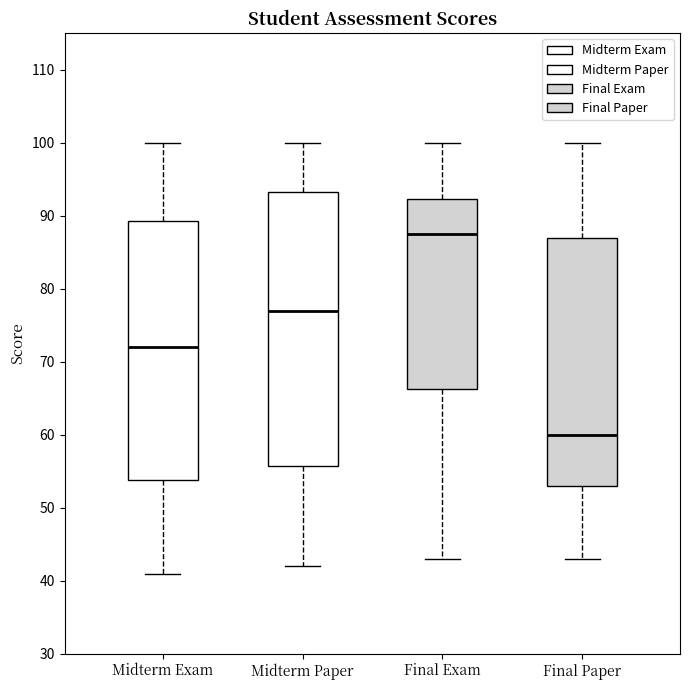

Which box is the tallest, from its lower edge to its upper edge?

Midterm Paper